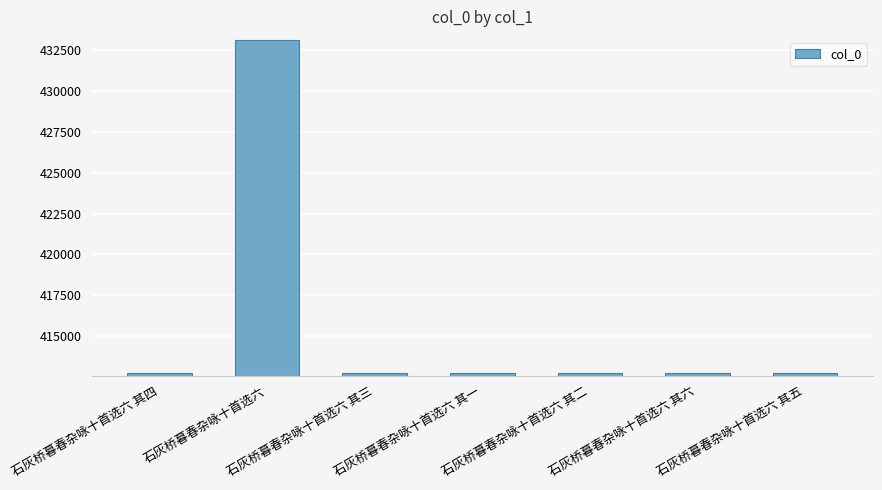

What is the difference between the maximum and minimum values?

20376